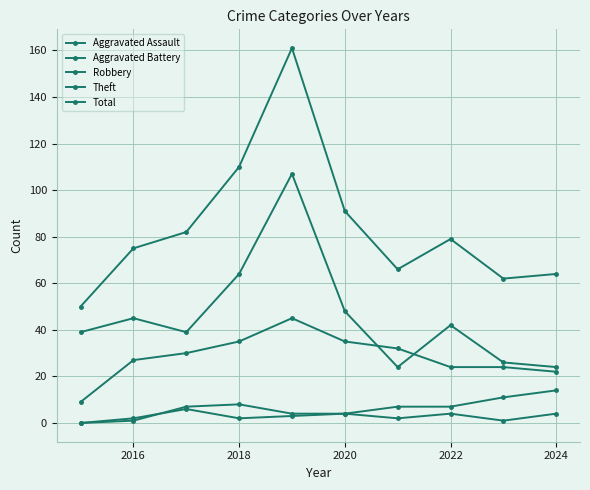

How many lines are shown in the chart?

5